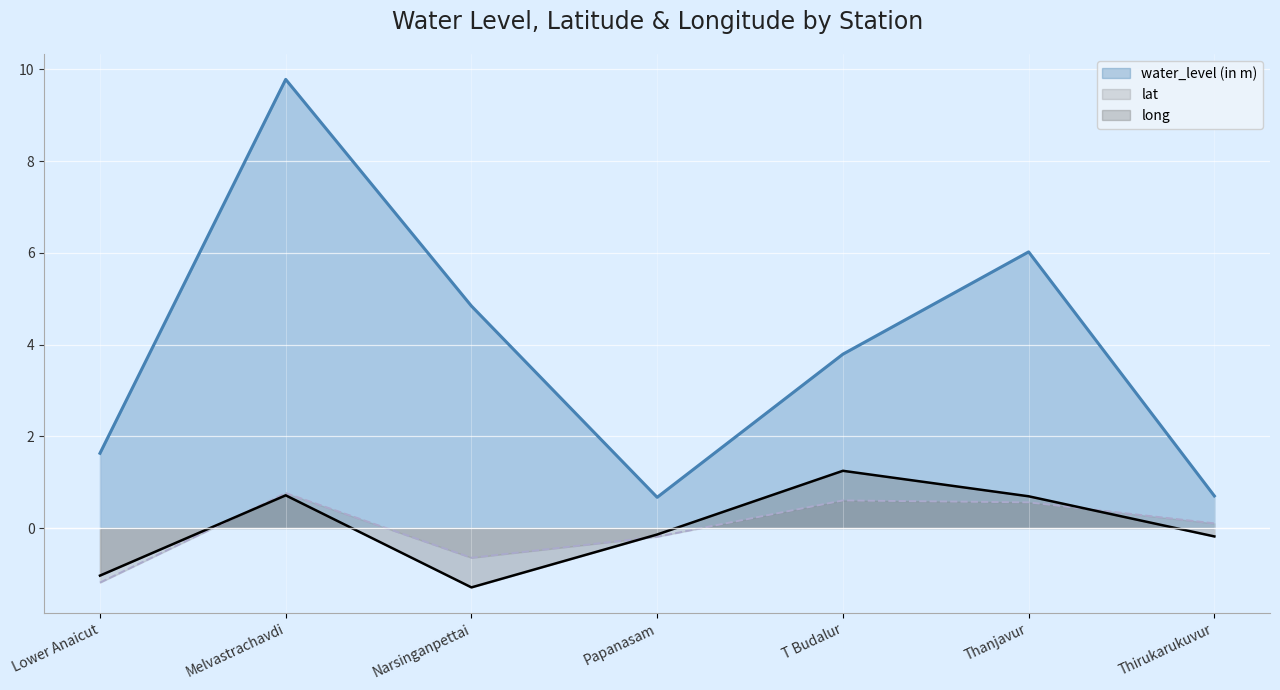

How many data points in water_level (in m) are less than 3?

3